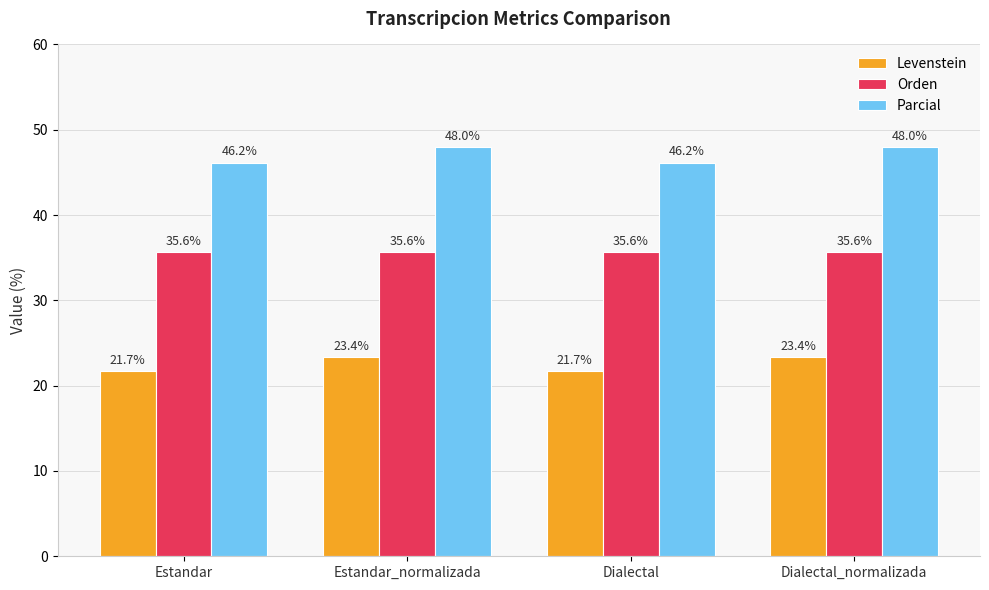

What is the total value across all series at Dialectal_normalizada?

107.0